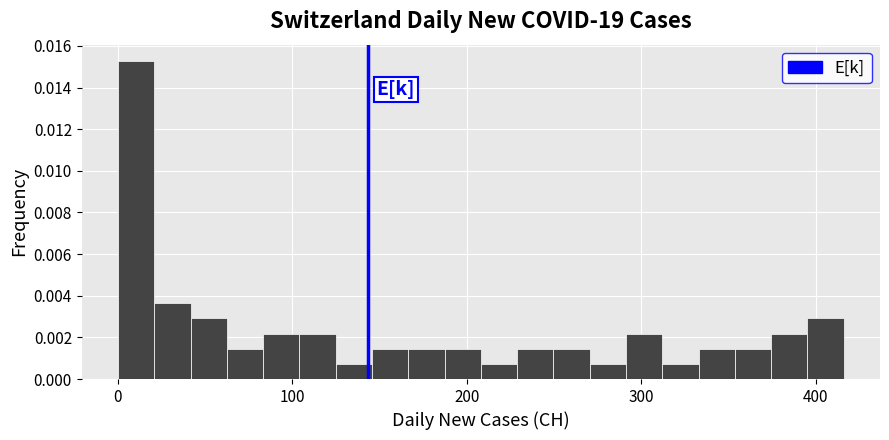

Read against the x-axis, roughly where is the centre of the tallest bar?

10